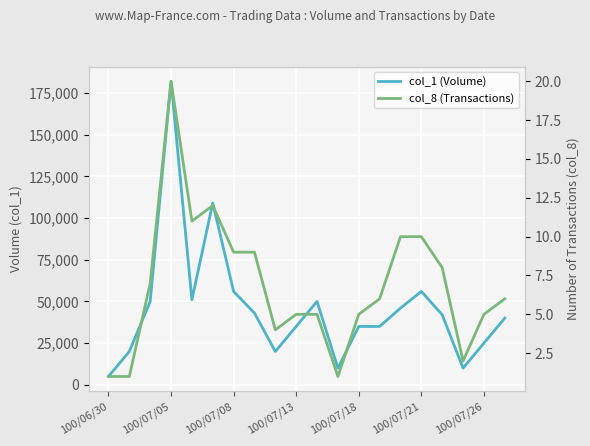

What is the total value across all series at 10?

50005